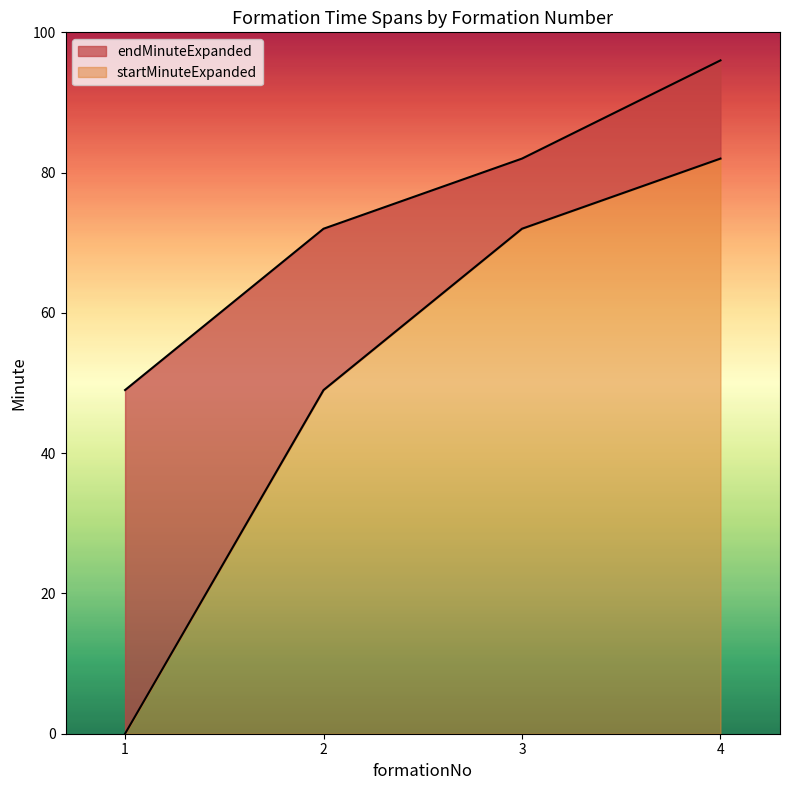

What is the difference between the highest and lowest values at 1?

49